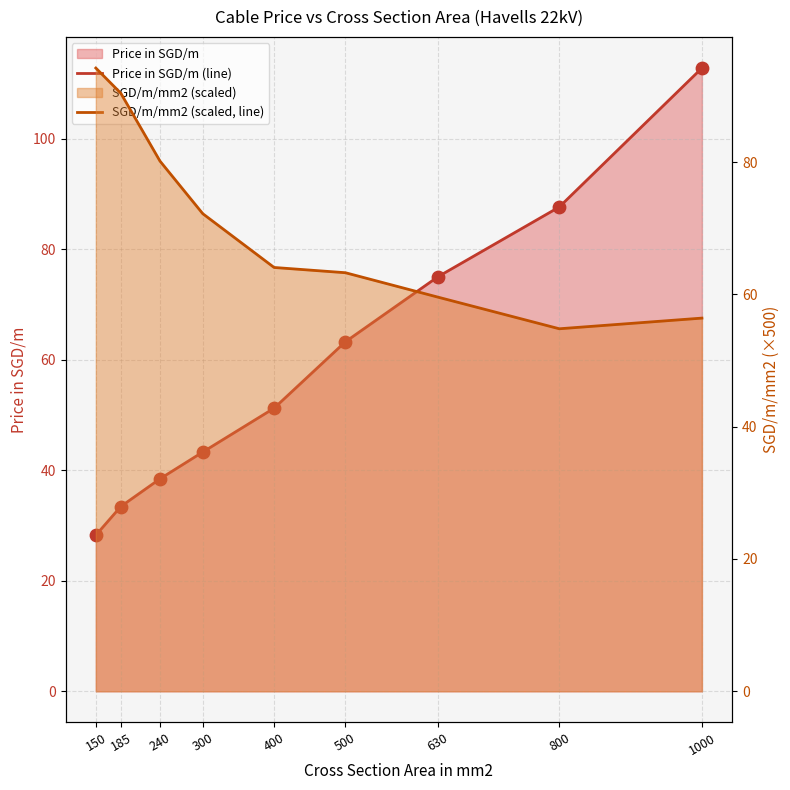

Which series contains the lowest Y value?

Price in SGD/m (line)